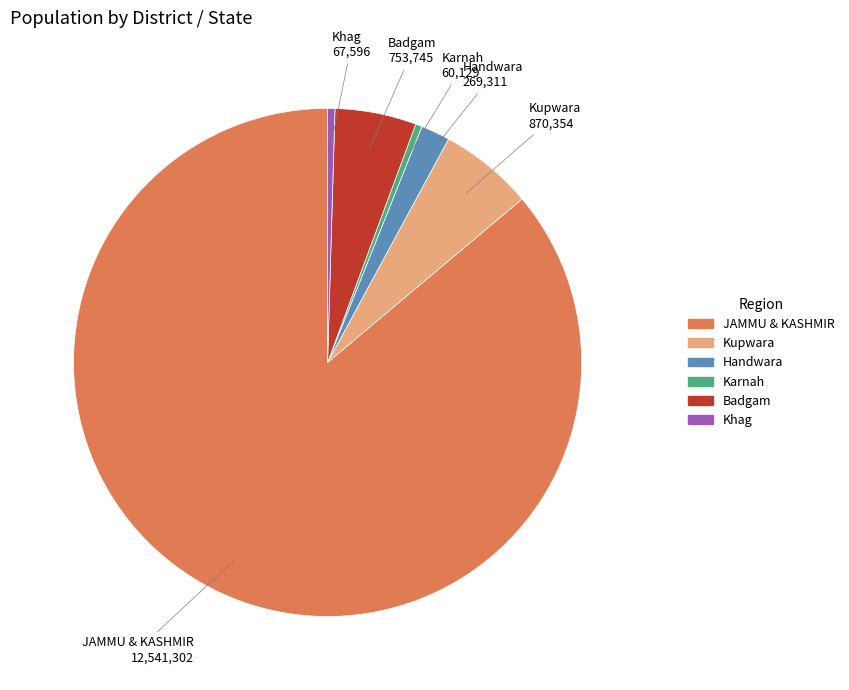

Is it true that Khag is 9% of the pie?

False